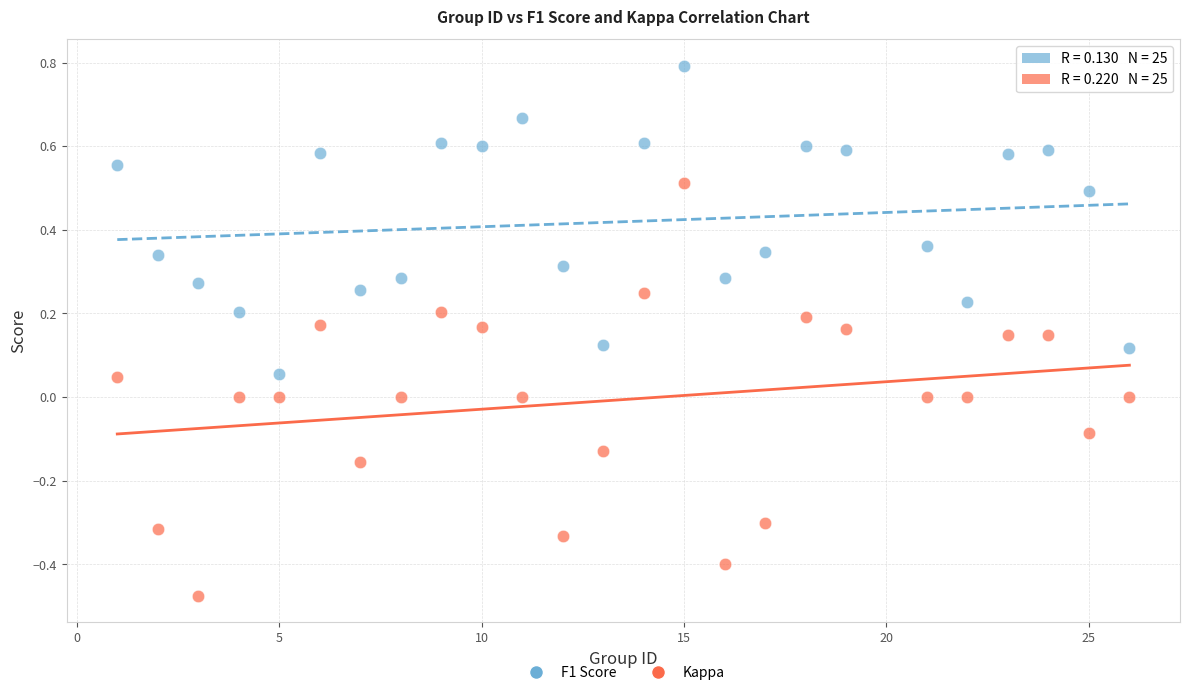

Which series contains the lowest Y value?

Kappa